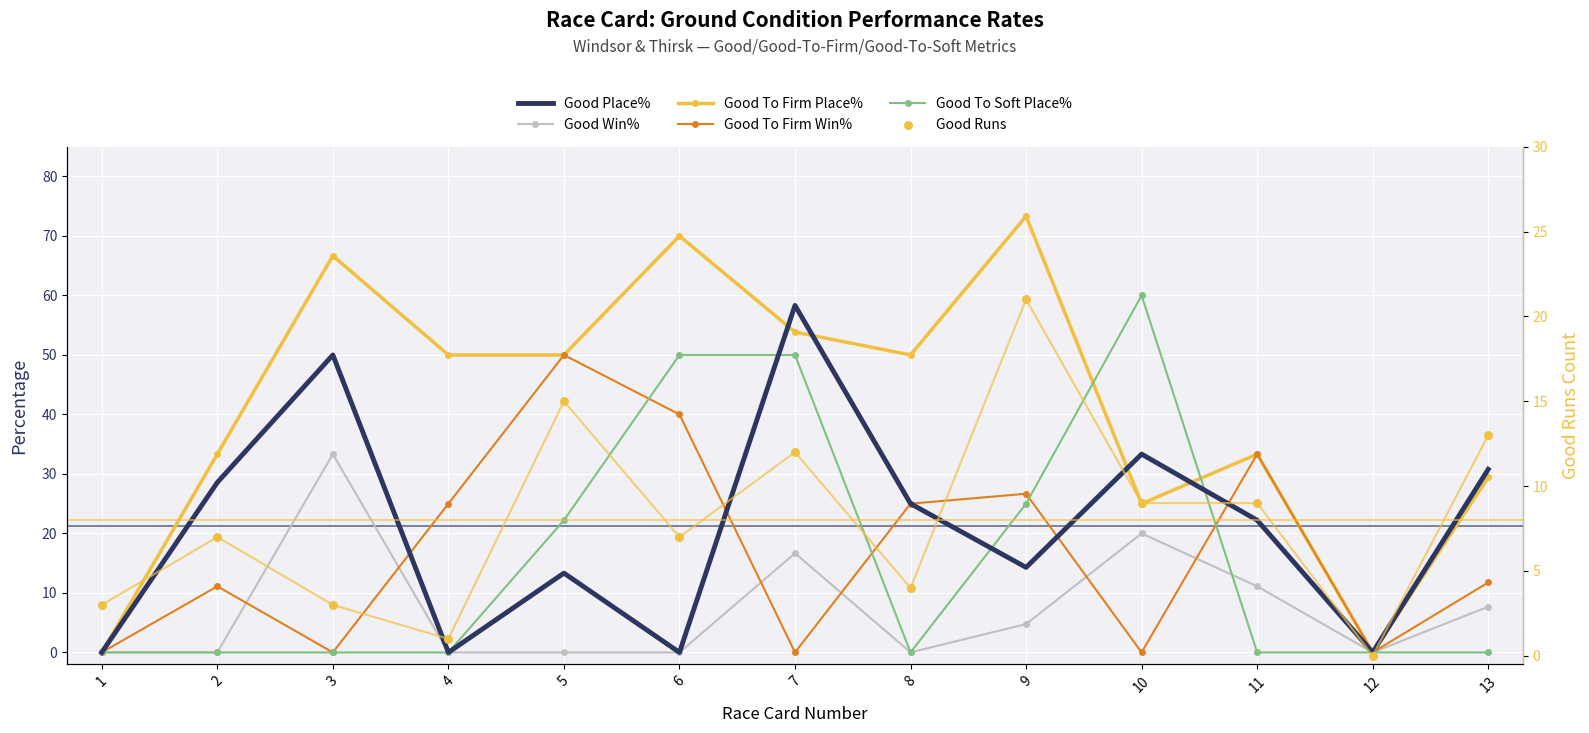

Is the value of Good Runs at 7 greater than the value of Good Win% at 12?

Yes